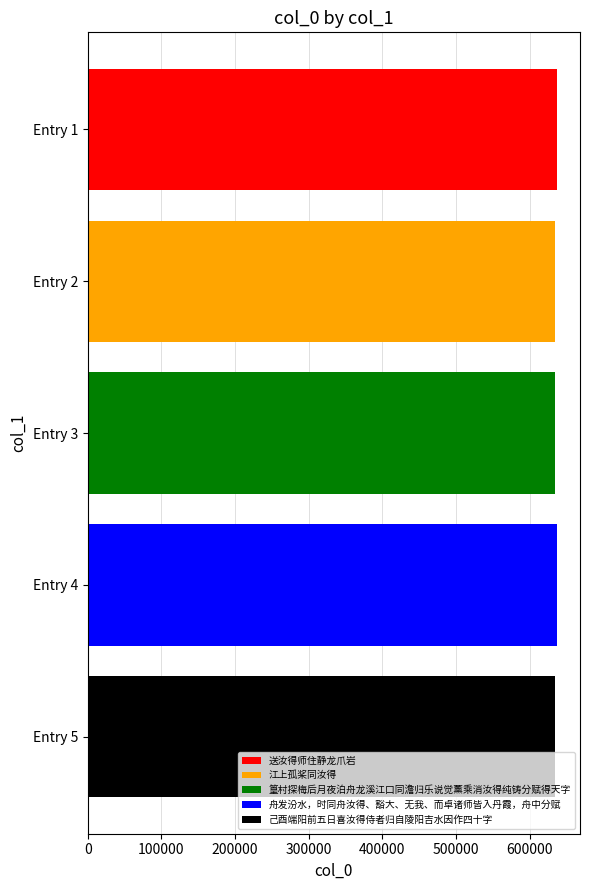

List the labels in order of value, smallest first.

Entry 5, Entry 3, Entry 2, Entry 4, Entry 1